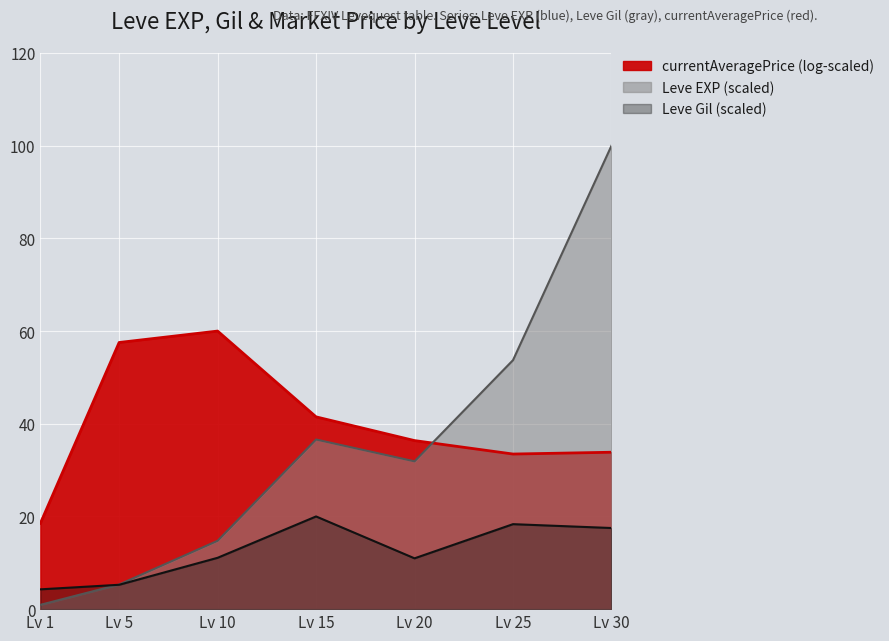

Reading right to left, transcribe all the data shown in this chart.

Leve EXP: 100.0	53.7	31.9	36.6	14.7	5.3	0.9
Leve Gil: 17.5	18.3	11.0	20.0	11.1	5.3	4.3